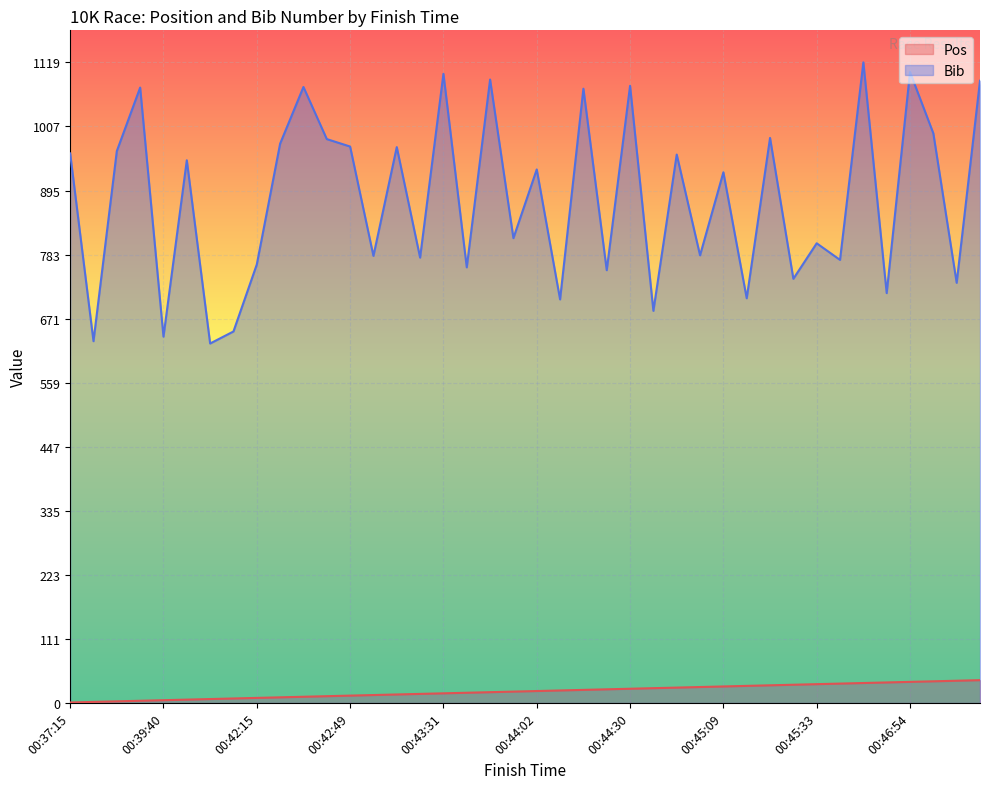

At 00:37:15, list the series in order from largest to smallest.

Bib, Pos